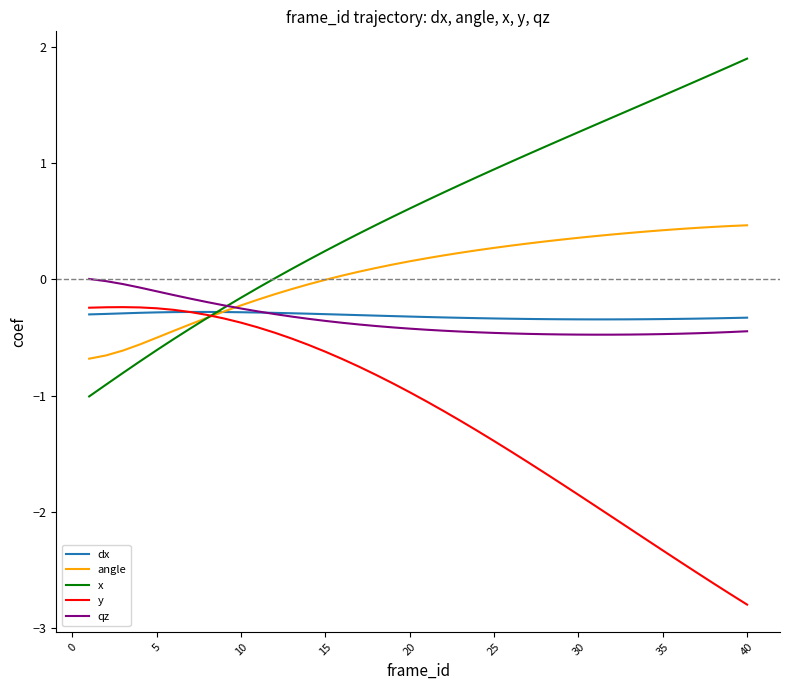

Count the number of categories in the chart.

40